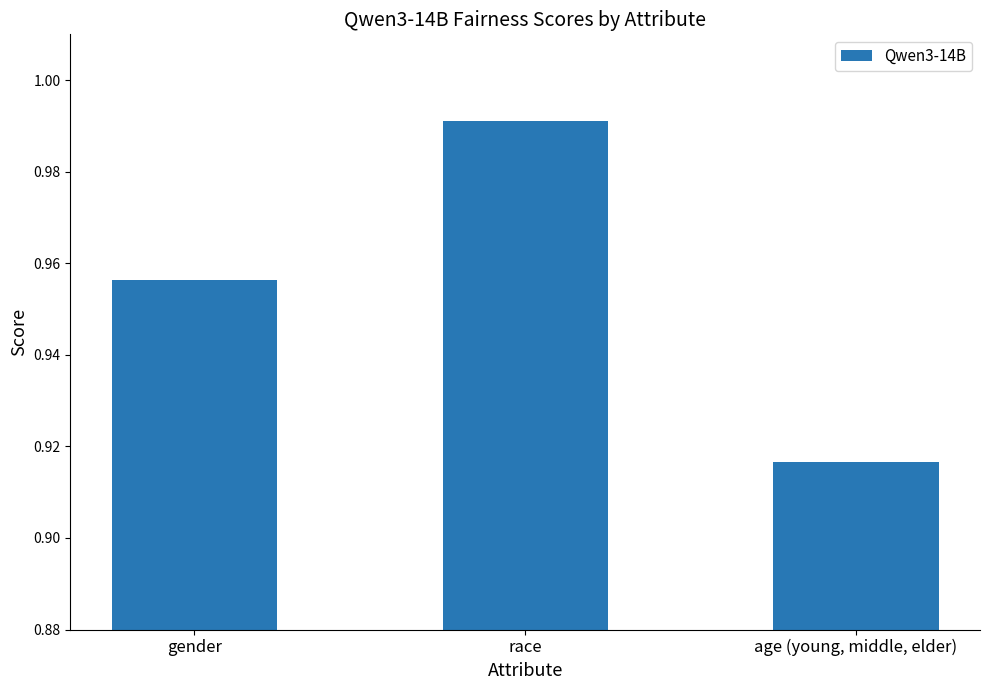

How many values are between 0 and 1?

3